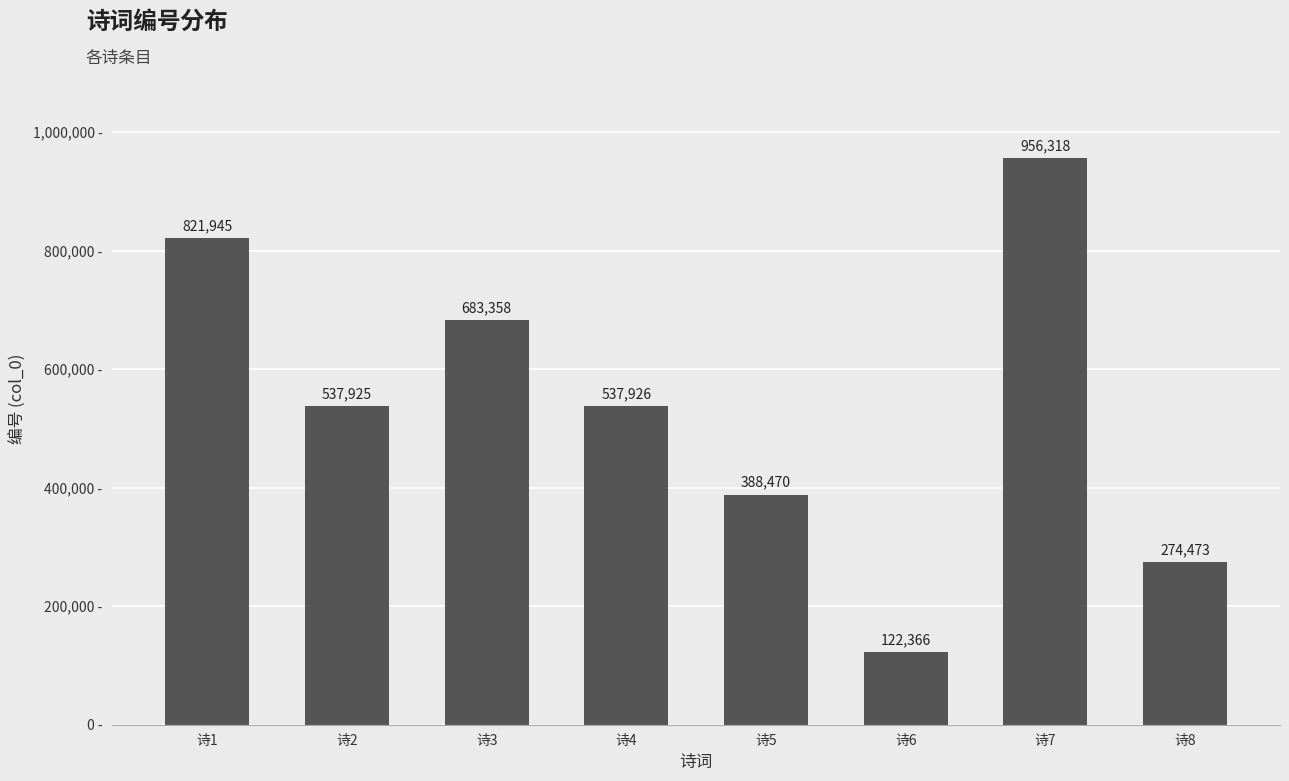

What is the average value?

540348